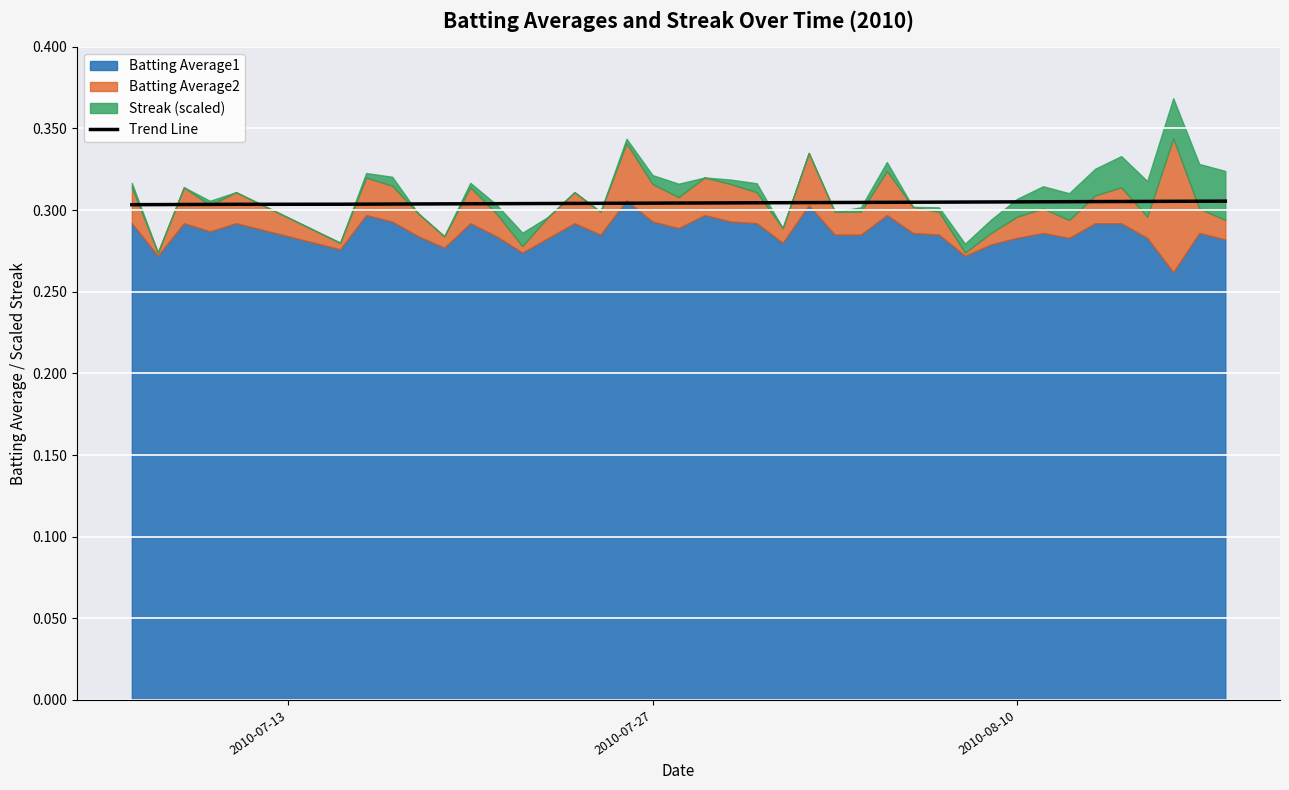

Reading left to right, extract all data points from this chart.

0.3	0.3	0.3	0.3	0.3	0.3	0.3	0.3	0.3	0.3	0.3	0.3	0.3	0.3	0.3	0.3	0.3	0.3	0.3	0.3	0.3	0.3	0.3	0.3	0.3	0.3	0.3	0.3	0.3	0.3	0.3	0.3	0.3	0.3	0.3	0.3	0.3	0.3	0.3	0.3